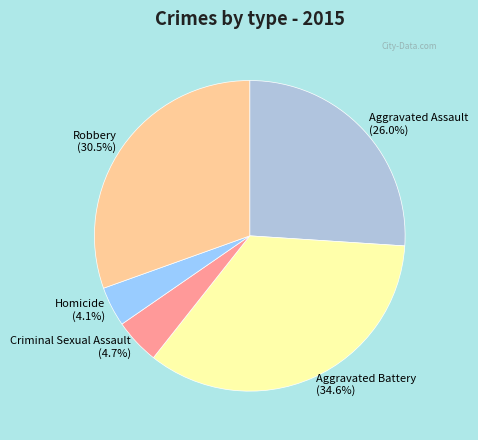

What is the ratio of the value at Criminal Sexual Assault to the value at Robbery?

0.2